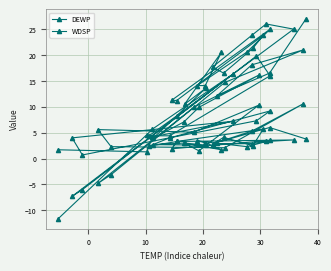

Is it true that WDSP equals 8.5 at 32?

False